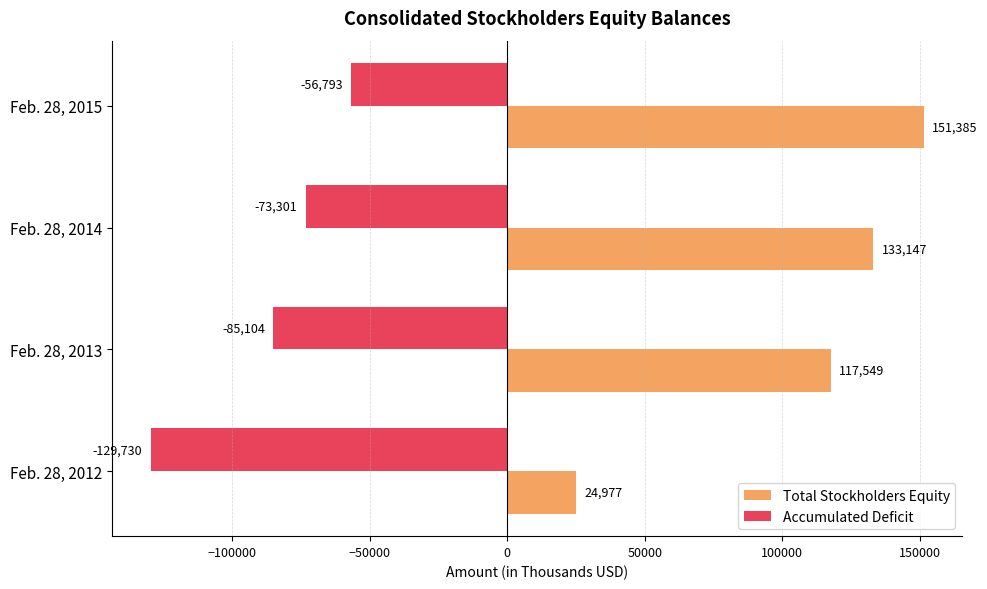

The value of Accumulated Deficit at Feb. 28, 2013 is -85104. True or false?

True